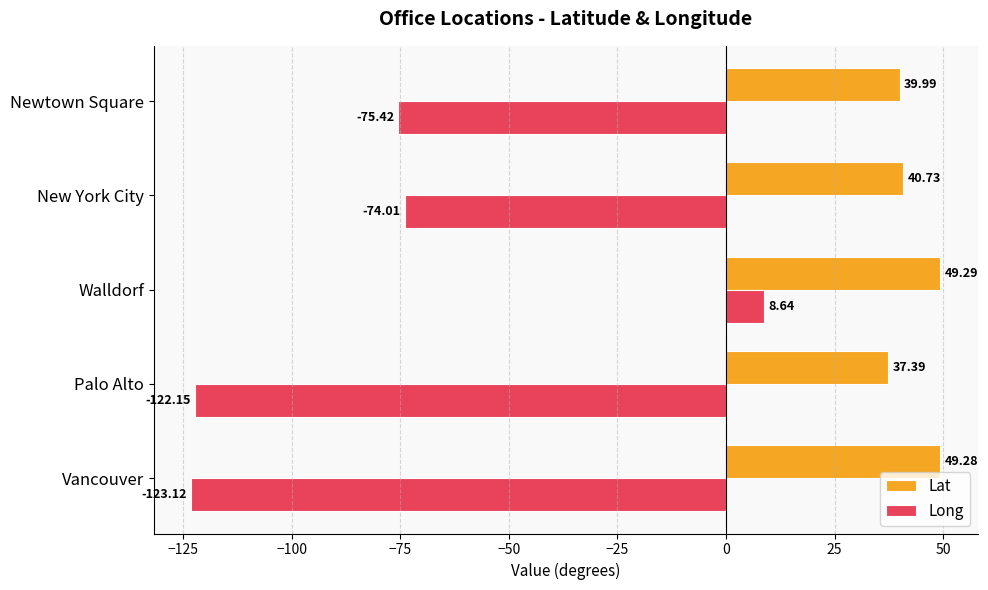

At which label does Long reach its peak?

Walldorf